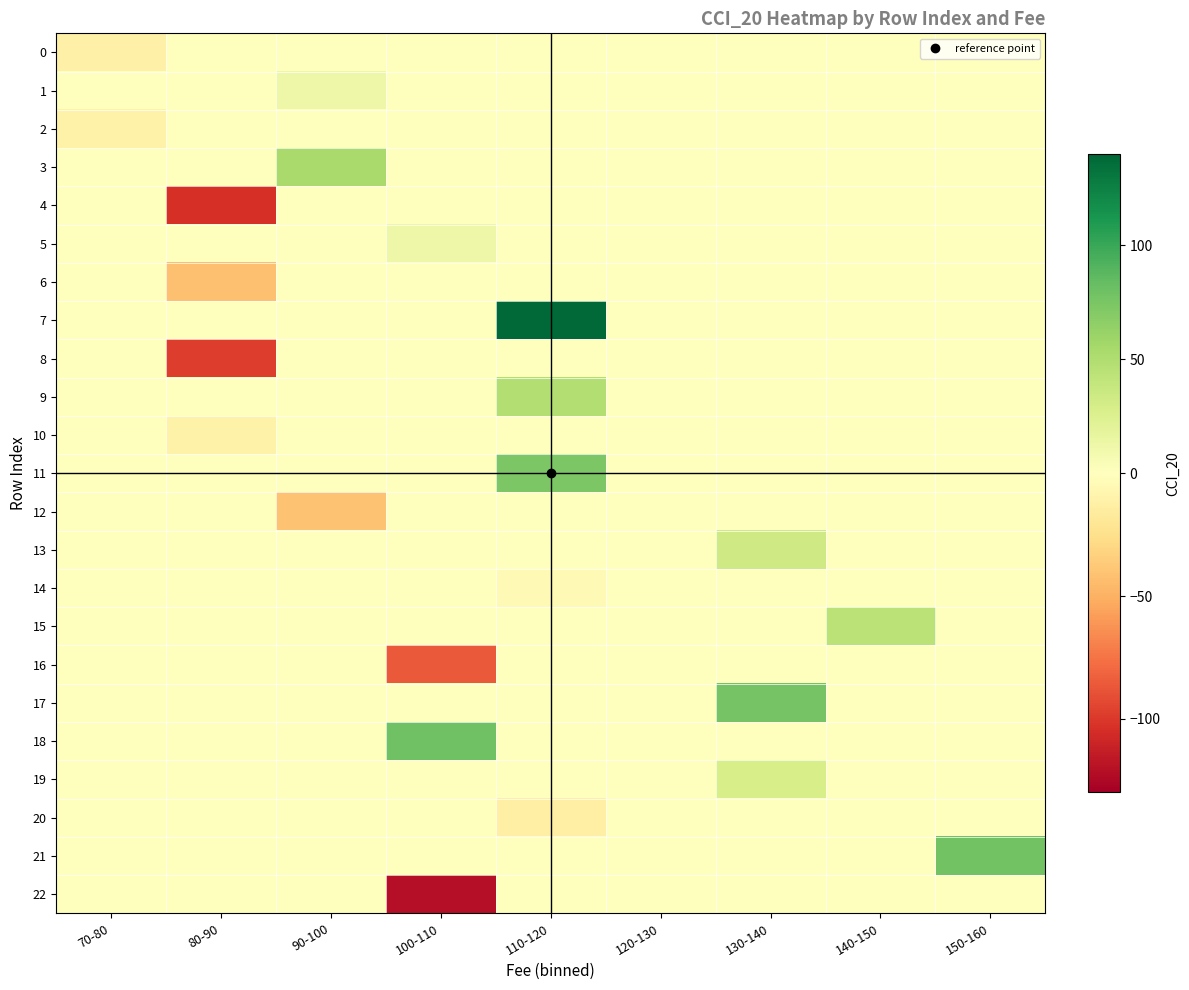

Reading left to right, extract all data points from this chart.

0: 70-80=-11.8	80-90=0.0	90-100=0.0	100-110=0.0	110-120=0.0	120-130=0.0	130-140=0.0	140-150=0.0	150-160=0.0
1: 70-80=0.0	80-90=0.0	90-100=12.5	100-110=0.0	110-120=0.0	120-130=0.0	130-140=0.0	140-150=0.0	150-160=0.0
2: 70-80=-10.3	80-90=0.0	90-100=0.0	100-110=0.0	110-120=0.0	120-130=0.0	130-140=0.0	140-150=0.0	150-160=0.0
3: 70-80=0.0	80-90=0.0	90-100=54.5	100-110=0.0	110-120=0.0	120-130=0.0	130-140=0.0	140-150=0.0	150-160=0.0
4: 70-80=0.0	80-90=-104.0	90-100=0.0	100-110=0.0	110-120=0.0	120-130=0.0	130-140=0.0	140-150=0.0	150-160=0.0
5: 70-80=0.0	80-90=0.0	90-100=0.0	100-110=12.6	110-120=0.0	120-130=0.0	130-140=0.0	140-150=0.0	150-160=0.0
6: 70-80=0.0	80-90=-42.1	90-100=0.0	100-110=0.0	110-120=0.0	120-130=0.0	130-140=0.0	140-150=0.0	150-160=0.0
7: 70-80=0.0	80-90=0.0	90-100=0.0	100-110=0.0	110-120=138.1	120-130=0.0	130-140=0.0	140-150=0.0	150-160=0.0
8: 70-80=0.0	80-90=-97.6	90-100=0.0	100-110=0.0	110-120=0.0	120-130=0.0	130-140=0.0	140-150=0.0	150-160=0.0
9: 70-80=0.0	80-90=0.0	90-100=0.0	100-110=0.0	110-120=48.5	120-130=0.0	130-140=0.0	140-150=0.0	150-160=0.0
10: 70-80=0.0	80-90=-10.5	90-100=0.0	100-110=0.0	110-120=0.0	120-130=0.0	130-140=0.0	140-150=0.0	150-160=0.0
11: 70-80=0.0	80-90=0.0	90-100=0.0	100-110=0.0	110-120=74.2	120-130=0.0	130-140=0.0	140-150=0.0	150-160=0.0
12: 70-80=0.0	80-90=0.0	90-100=-41.0	100-110=0.0	110-120=0.0	120-130=0.0	130-140=0.0	140-150=0.0	150-160=0.0
13: 70-80=0.0	80-90=0.0	90-100=0.0	100-110=0.0	110-120=0.0	120-130=0.0	130-140=33.7	140-150=0.0	150-160=0.0
14: 70-80=0.0	80-90=0.0	90-100=0.0	100-110=0.0	110-120=-4.8	120-130=0.0	130-140=0.0	140-150=0.0	150-160=0.0
15: 70-80=0.0	80-90=0.0	90-100=0.0	100-110=0.0	110-120=0.0	120-130=0.0	130-140=0.0	140-150=44.6	150-160=0.0
16: 70-80=0.0	80-90=0.0	90-100=0.0	100-110=-85.9	110-120=0.0	120-130=0.0	130-140=0.0	140-150=0.0	150-160=0.0
17: 70-80=0.0	80-90=0.0	90-100=0.0	100-110=0.0	110-120=0.0	120-130=0.0	130-140=77.4	140-150=0.0	150-160=0.0
18: 70-80=0.0	80-90=0.0	90-100=0.0	100-110=79.2	110-120=0.0	120-130=0.0	130-140=0.0	140-150=0.0	150-160=0.0
19: 70-80=0.0	80-90=0.0	90-100=0.0	100-110=0.0	110-120=0.0	120-130=0.0	130-140=29.2	140-150=0.0	150-160=0.0
20: 70-80=0.0	80-90=0.0	90-100=0.0	100-110=0.0	110-120=-13.2	120-130=0.0	130-140=0.0	140-150=0.0	150-160=0.0
21: 70-80=0.0	80-90=0.0	90-100=0.0	100-110=0.0	110-120=0.0	120-130=0.0	130-140=0.0	140-150=0.0	150-160=78.5
22: 70-80=0.0	80-90=0.0	90-100=0.0	100-110=-121.0	110-120=0.0	120-130=0.0	130-140=0.0	140-150=0.0	150-160=0.0